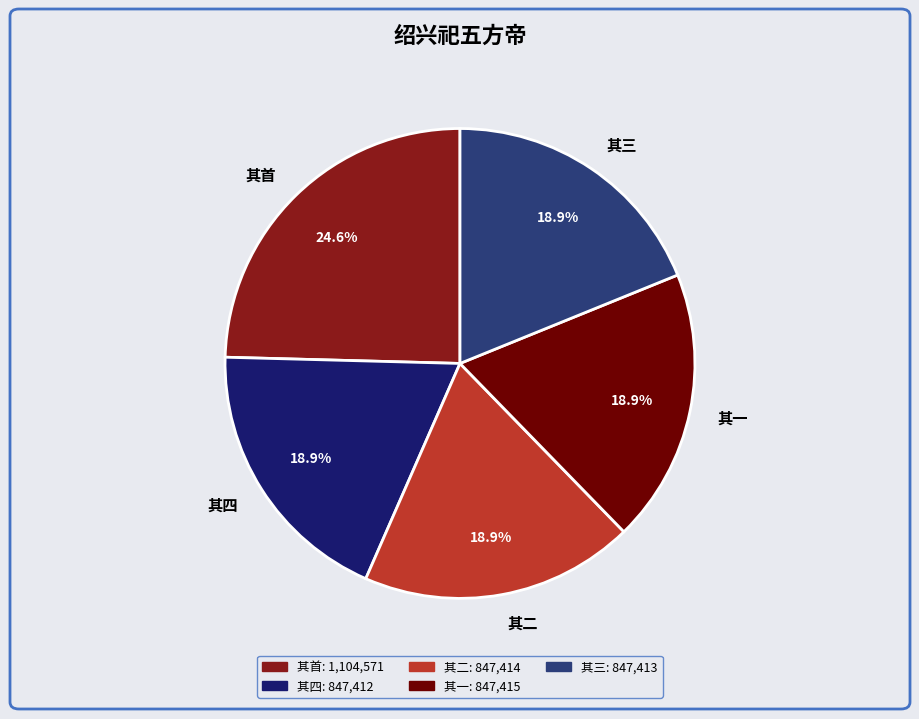

Is there any slice that represents more than half of the pie?

No